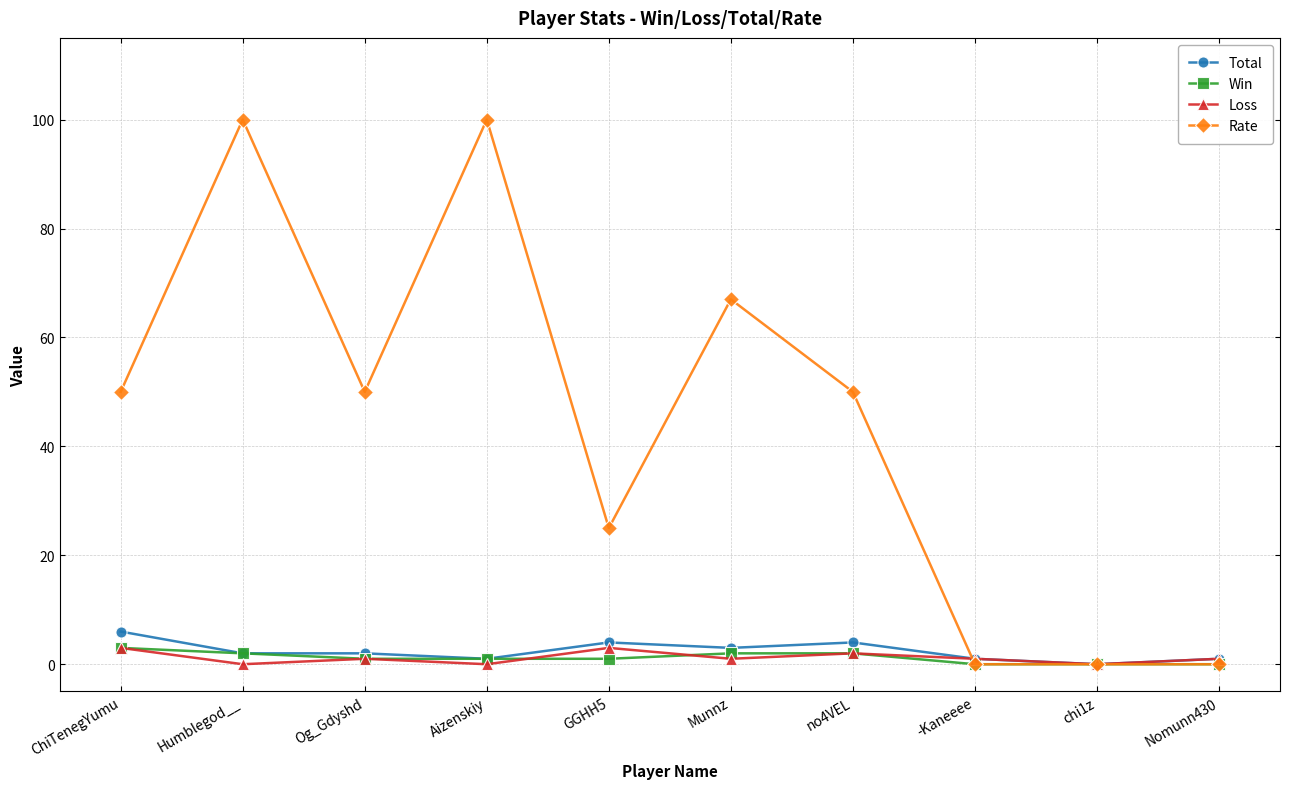

Which series has the largest range (max minus min)?

Rate